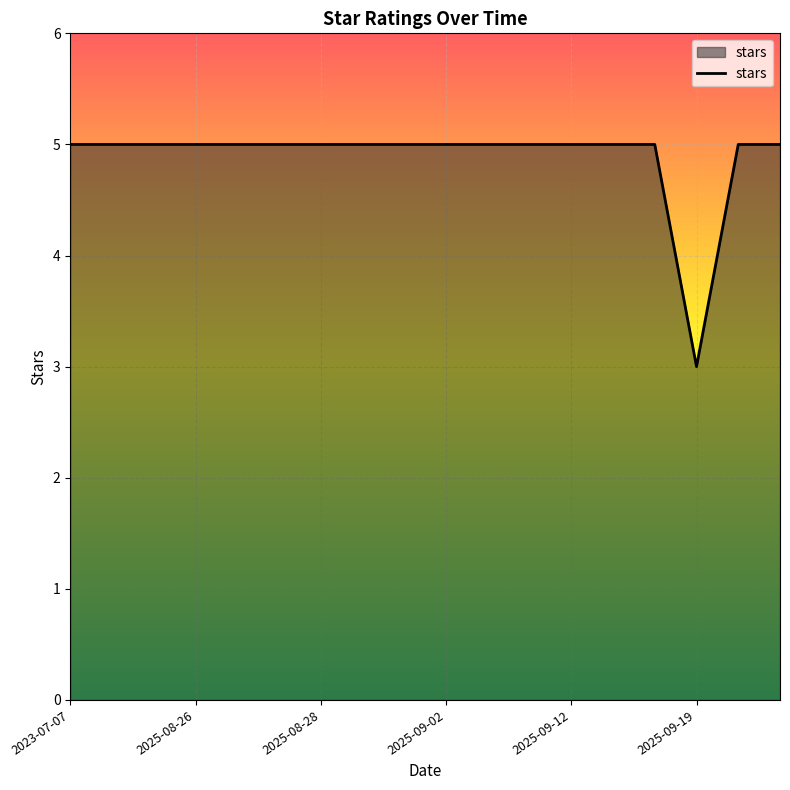

What is the minimum value shown in the chart?

3